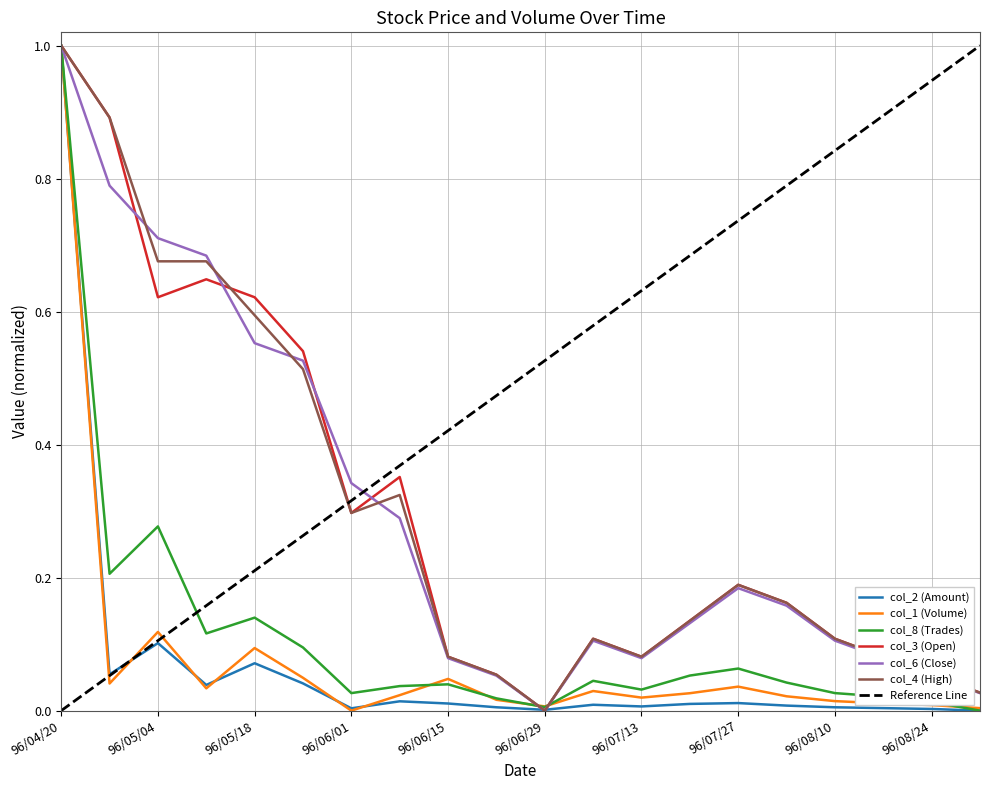

At which label does col_1 (Volume) reach its peak?

96/04/20